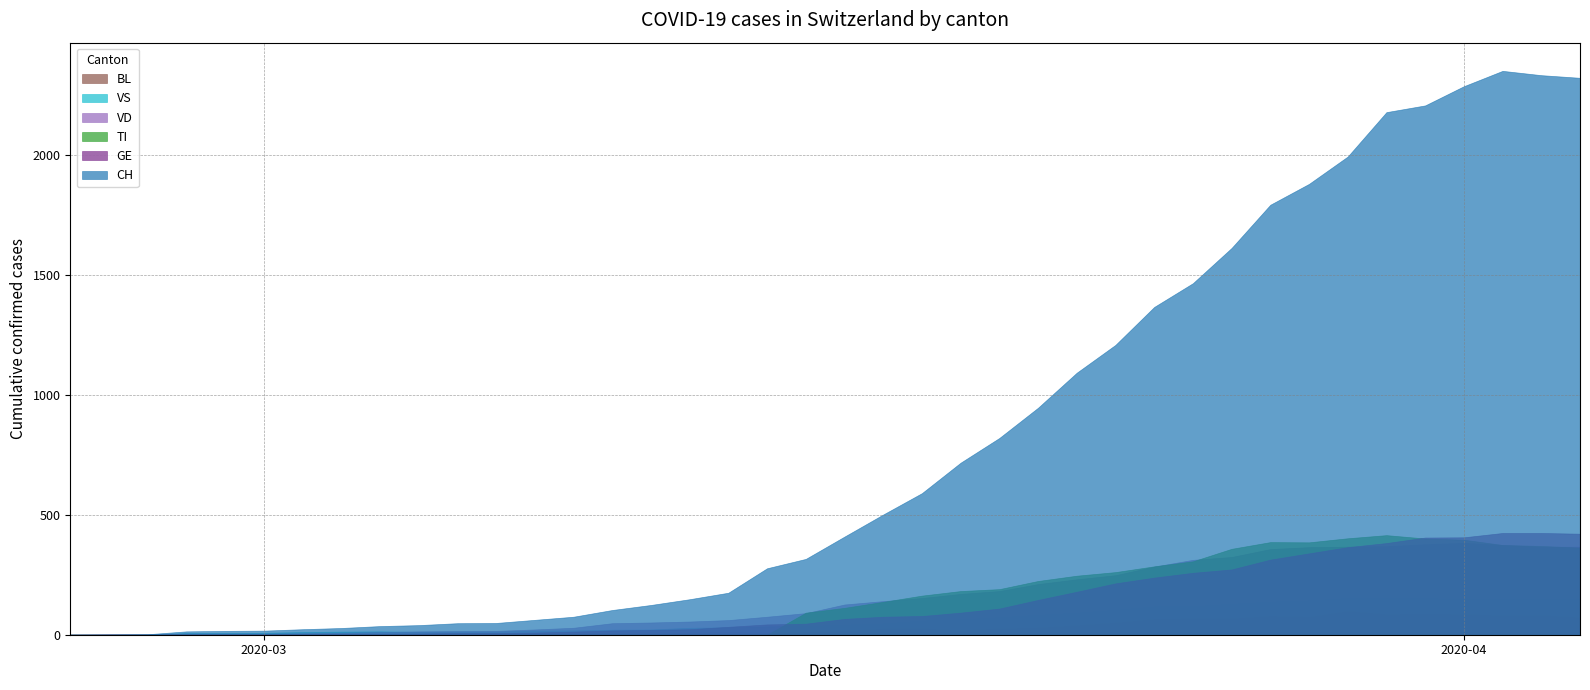

True or false: GE has a value of 7 at 2020-03-07.

True